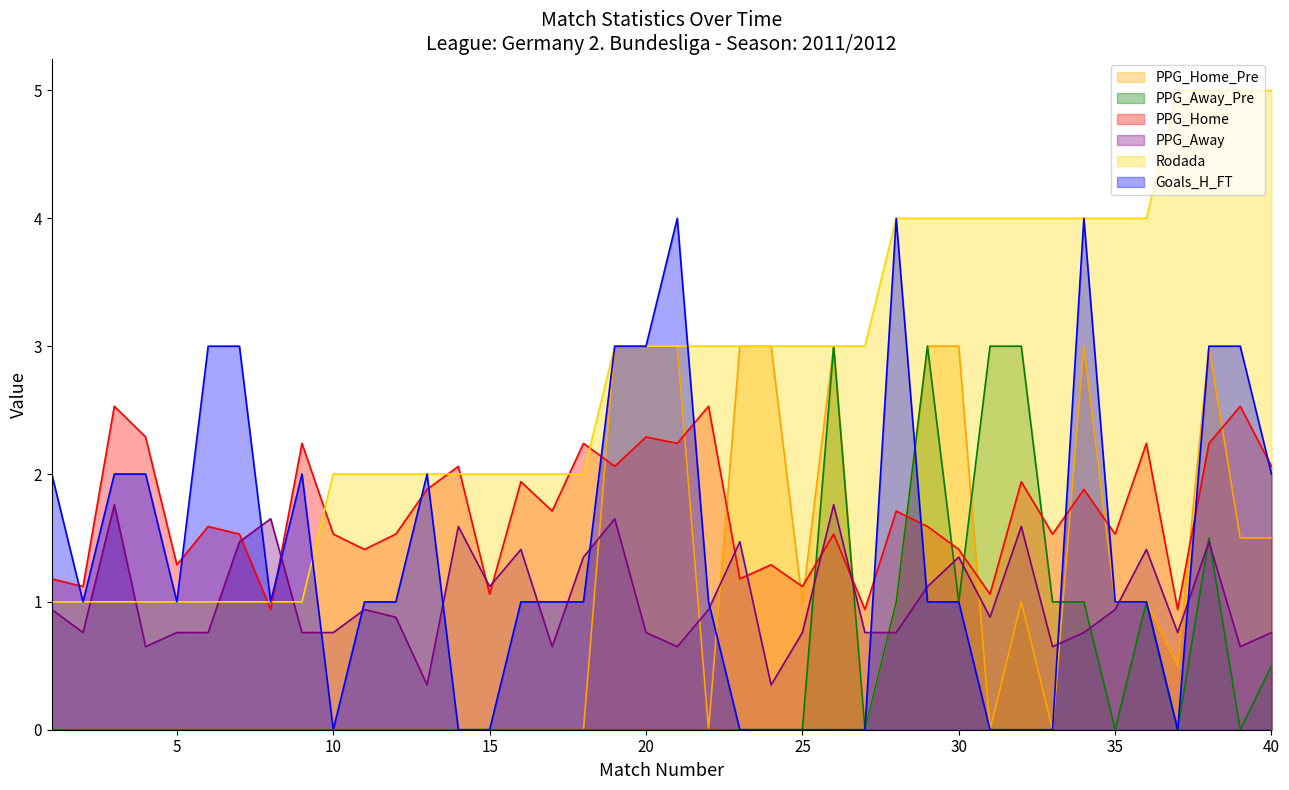

At which label does Goals_H_FT reach its minimum?

10